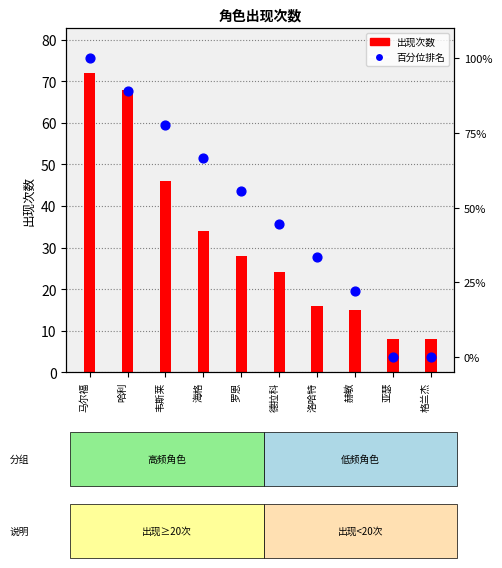

Which series contains the highest Y value?

百分位排名